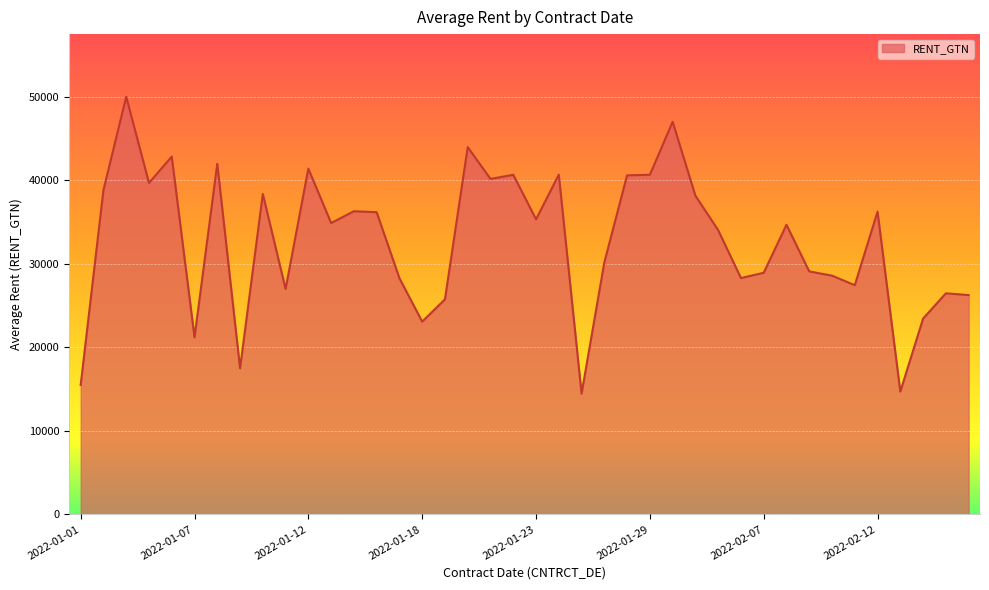

What is the smallest value displayed?

14460.6